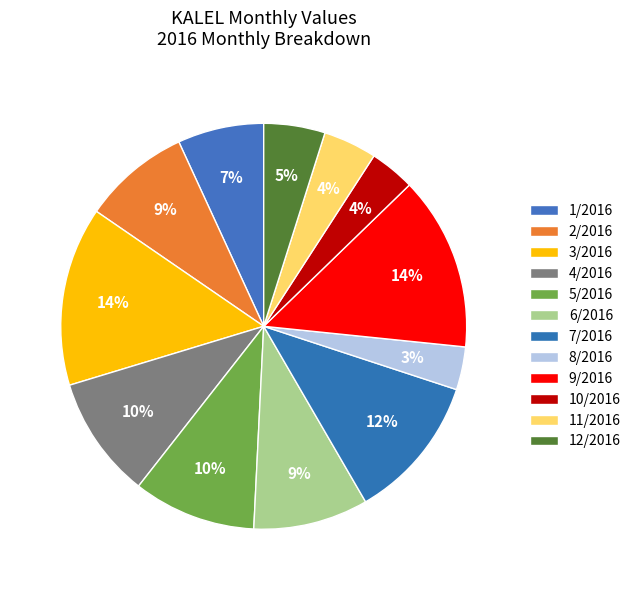

What is the total percentage of 7/2016 and 1/2016?

18.4%